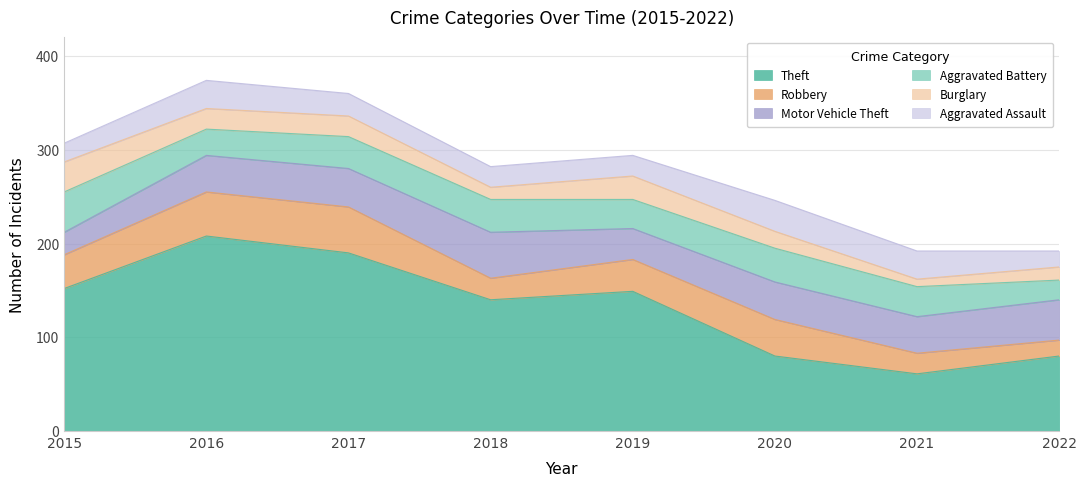

What is the difference between the second highest and minimum values in the Robbery series?

30